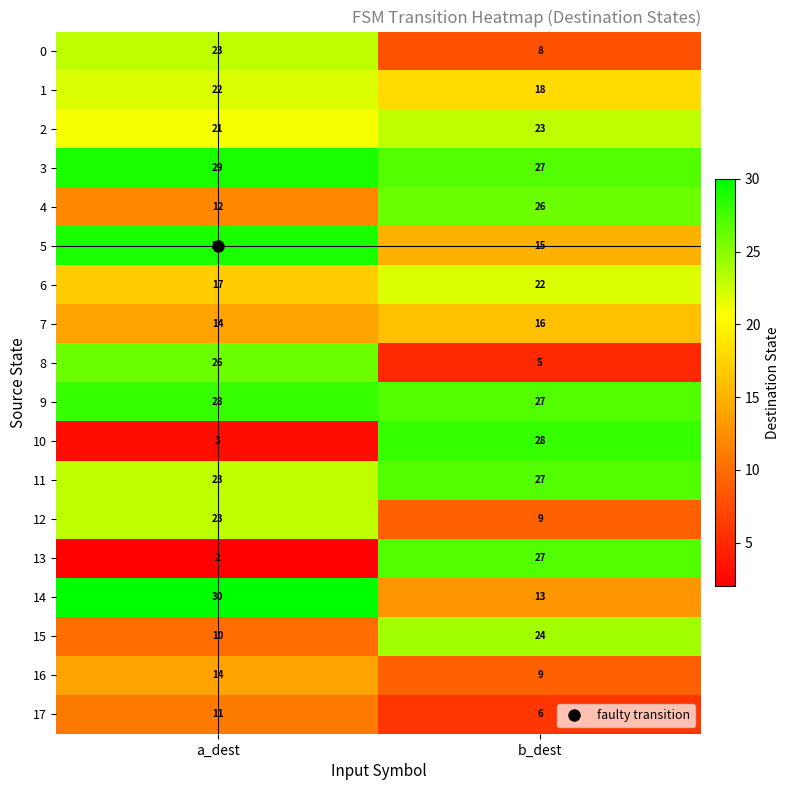

True or false: 15 has a value of 10 at a_dest.

True